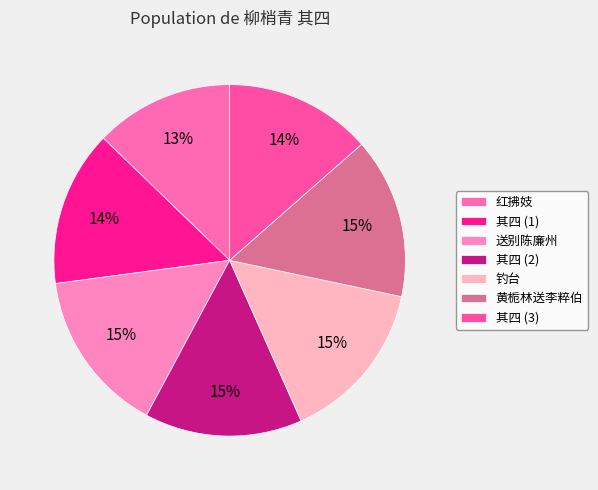

Is there any slice that represents more than half of the pie?

No